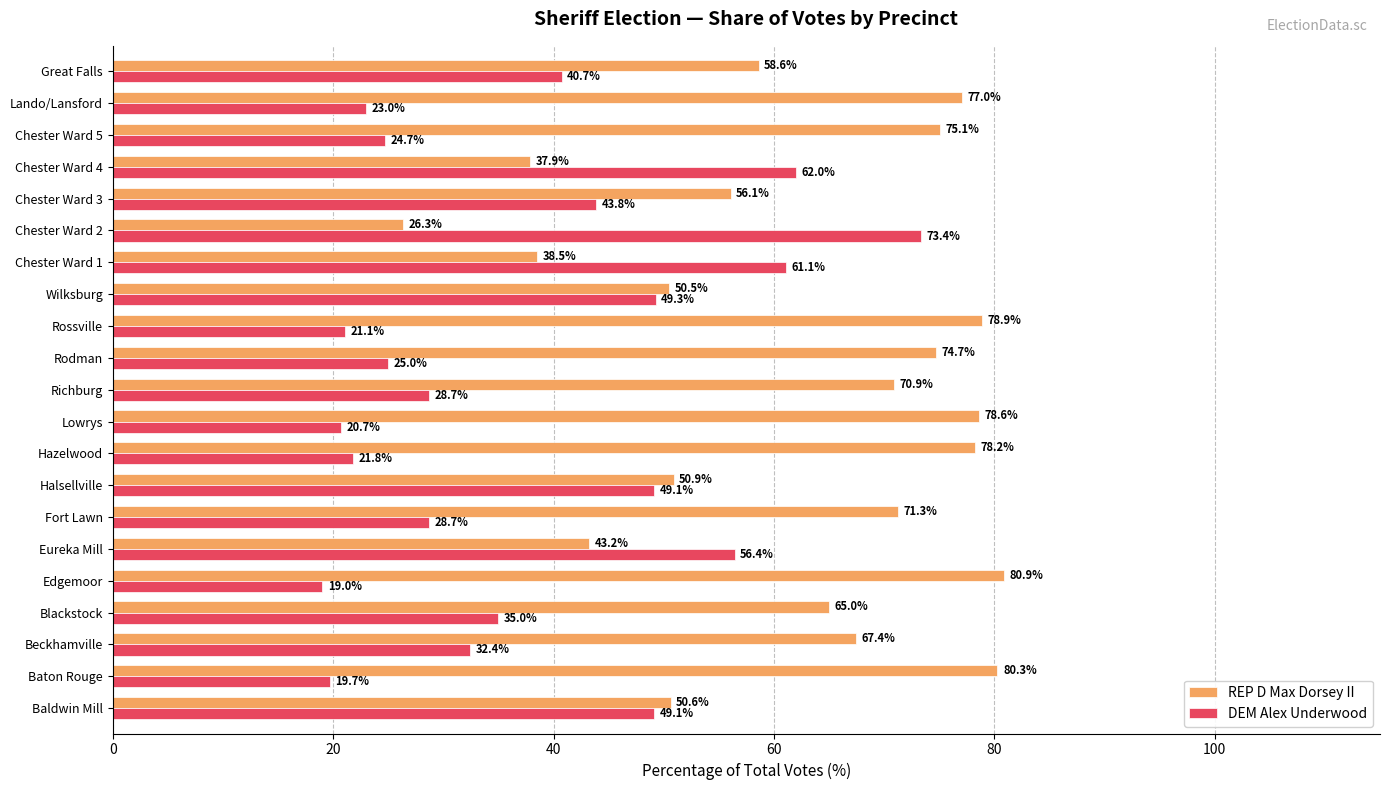

What is the difference between the maximum and second lowest values in the REP D Max Dorsey II series?

43.0